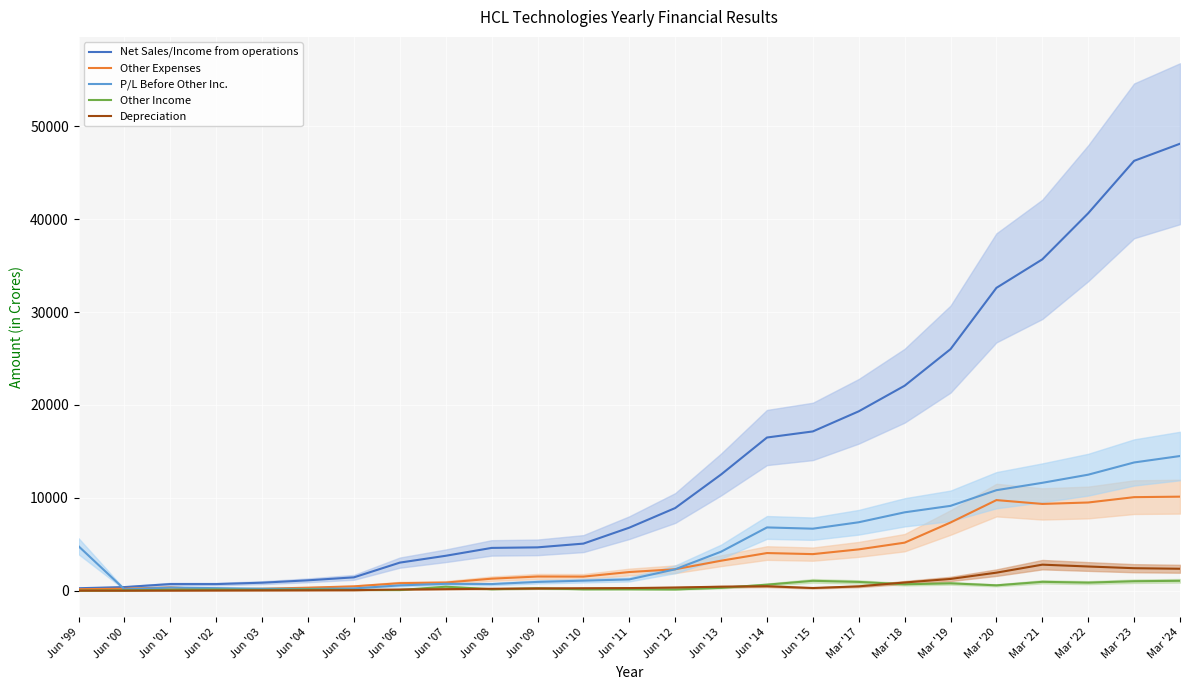

How many series are shown in this chart?

5